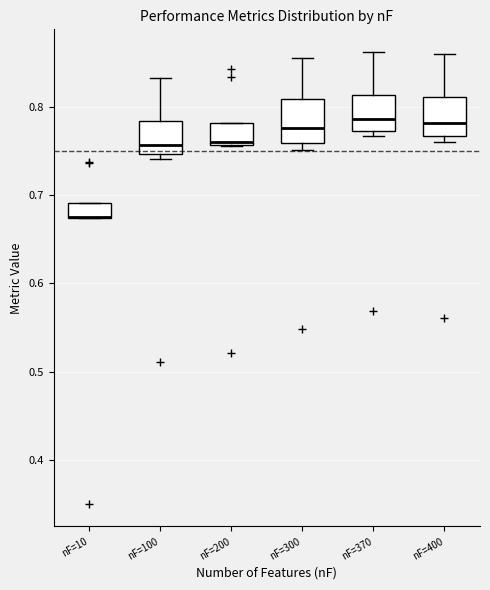

Where does the median line of the box for nF=300 sit on the y-axis? The values are not printed on the chart, so give them approximately, as read against the axis.

0.78